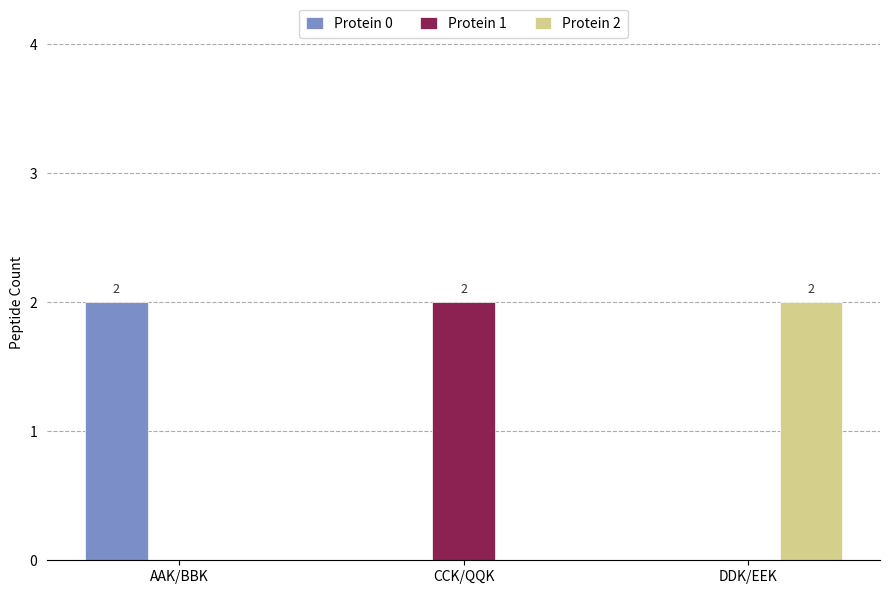

How many Protein 0 values are between 0 and 2?

3